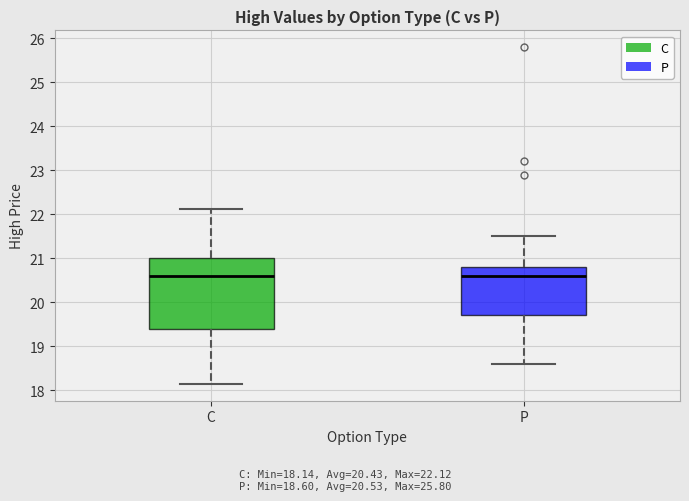

Comparing the boxes themselves (not the whiskers), which one is the tallest?

C